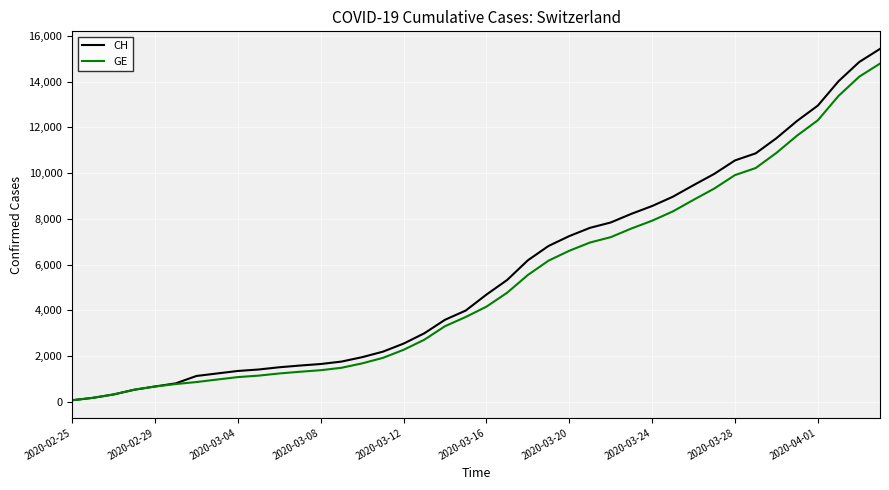

What are all the series names shown in the legend?

CH, GE